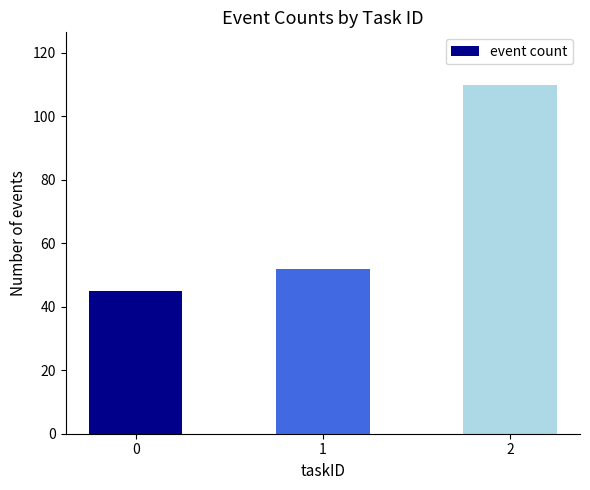

What is the value of the 1st bar from the left?

45